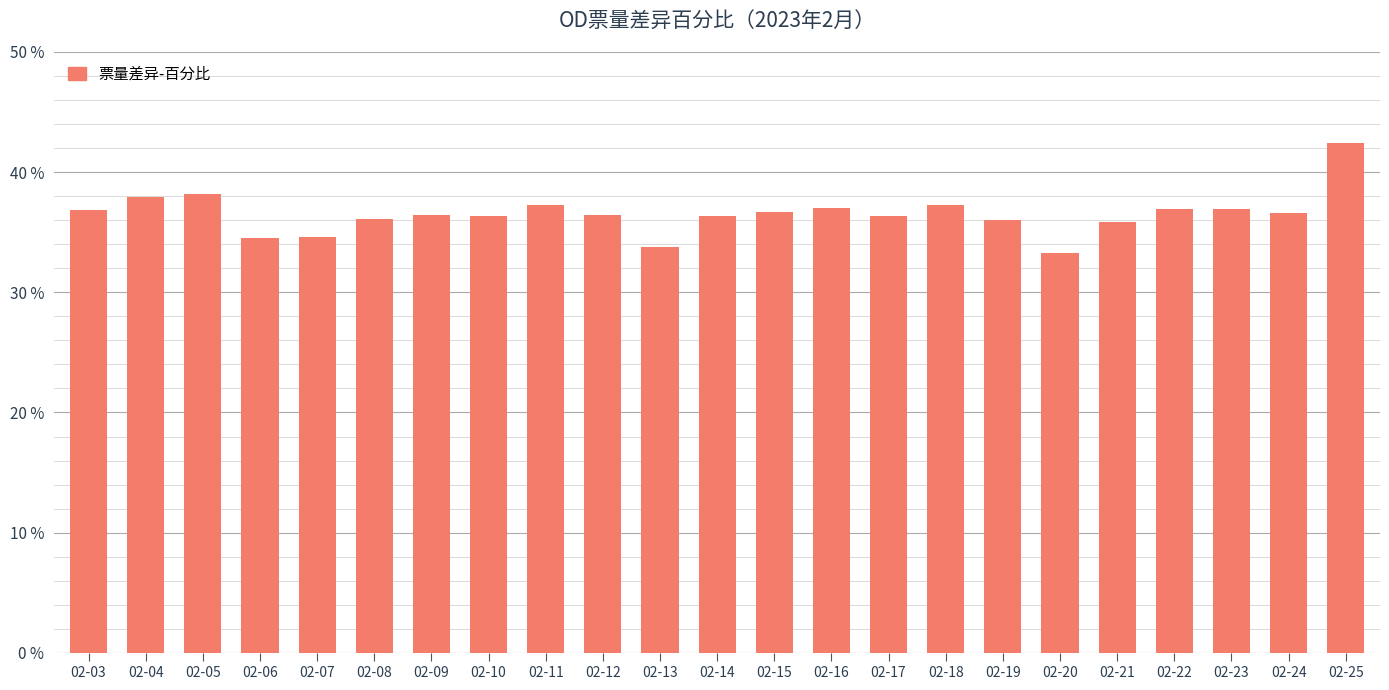

The chart shows a value of 0.4 at 02-21. True or false?

True